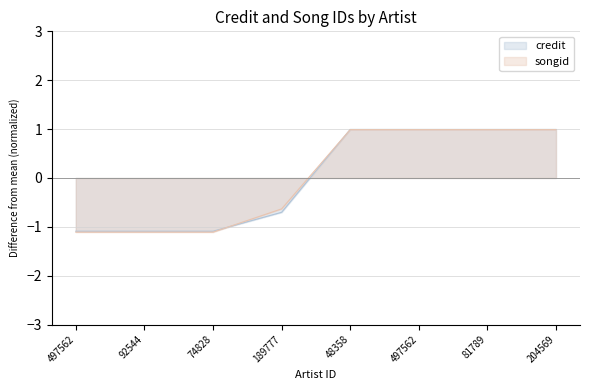

How many data points does each series have?

8